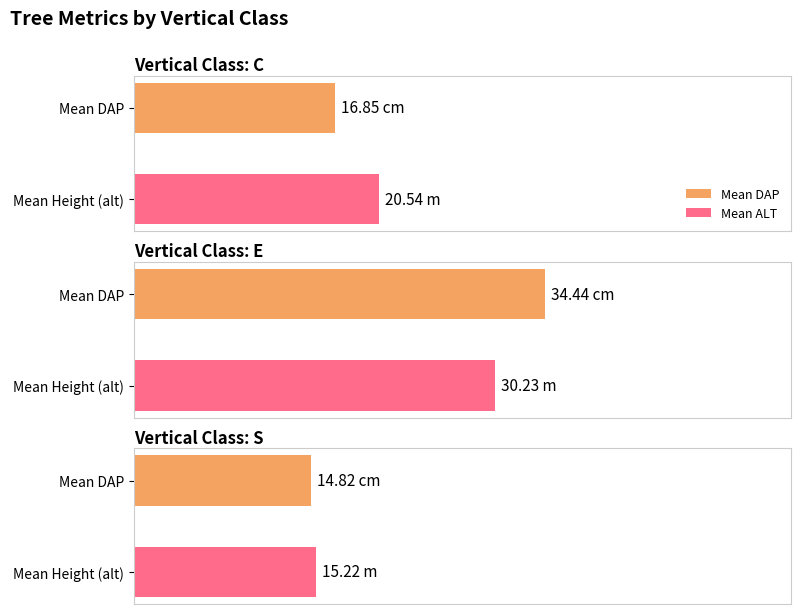

How many bars are there in each group?

2